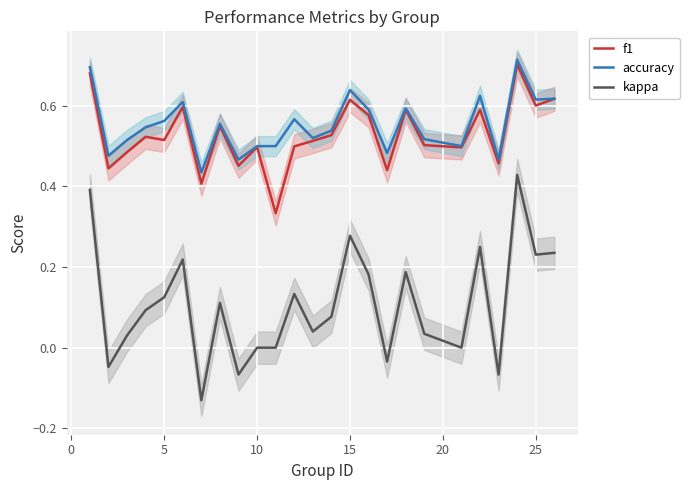

True or false: f1 and kappa cross at least once.

False